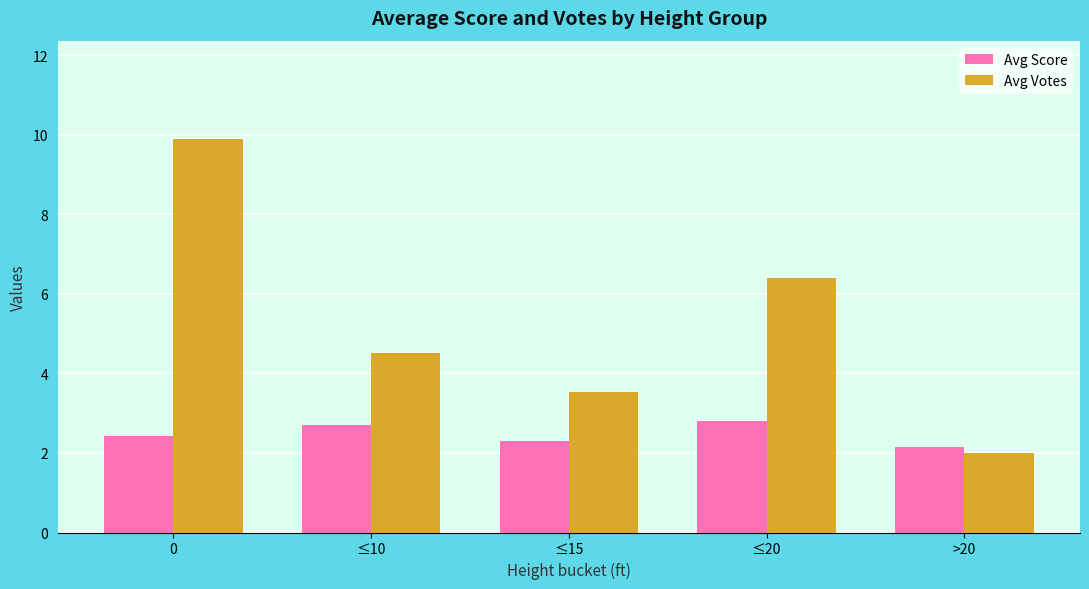

List the series in order of their peak value, lowest first.

Avg Score, Avg Votes